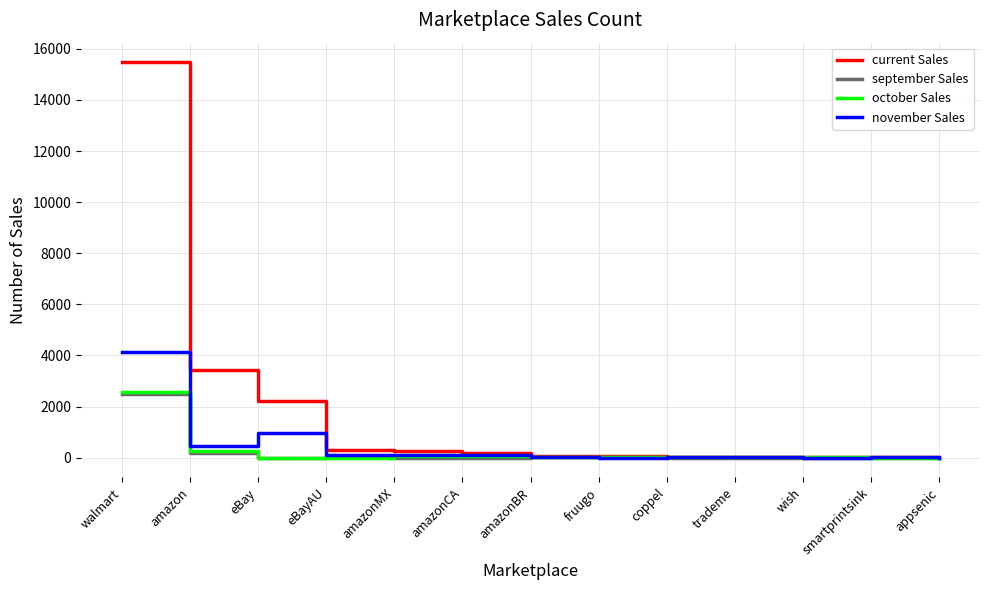

Which series changed the most between eBay and amazonBR?

current Sales